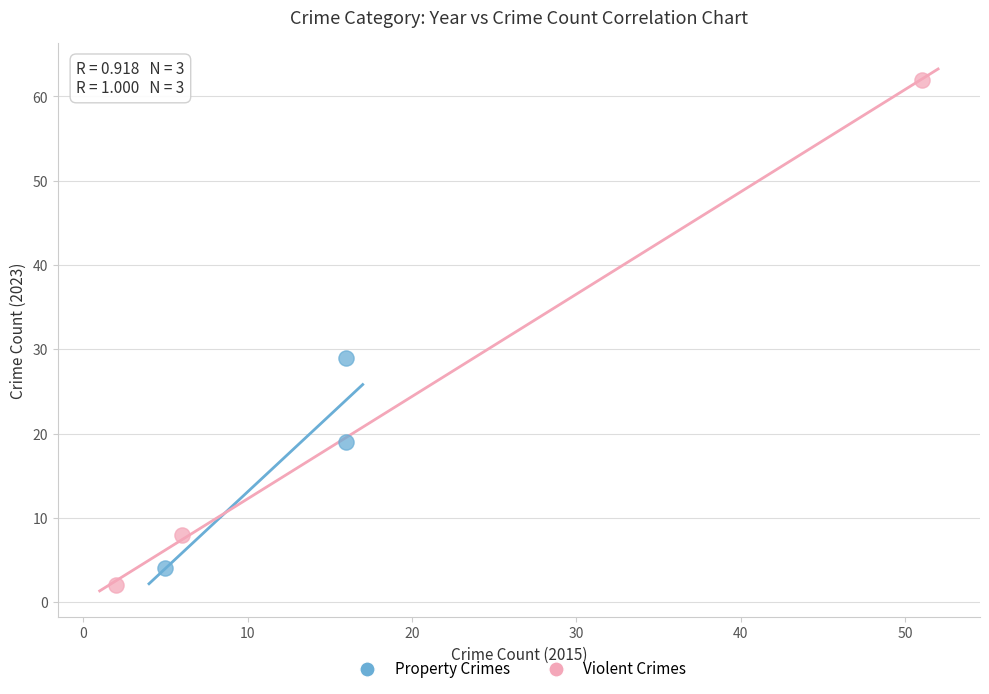

Which series reaches the maximum Y coordinate?

Violent Crimes